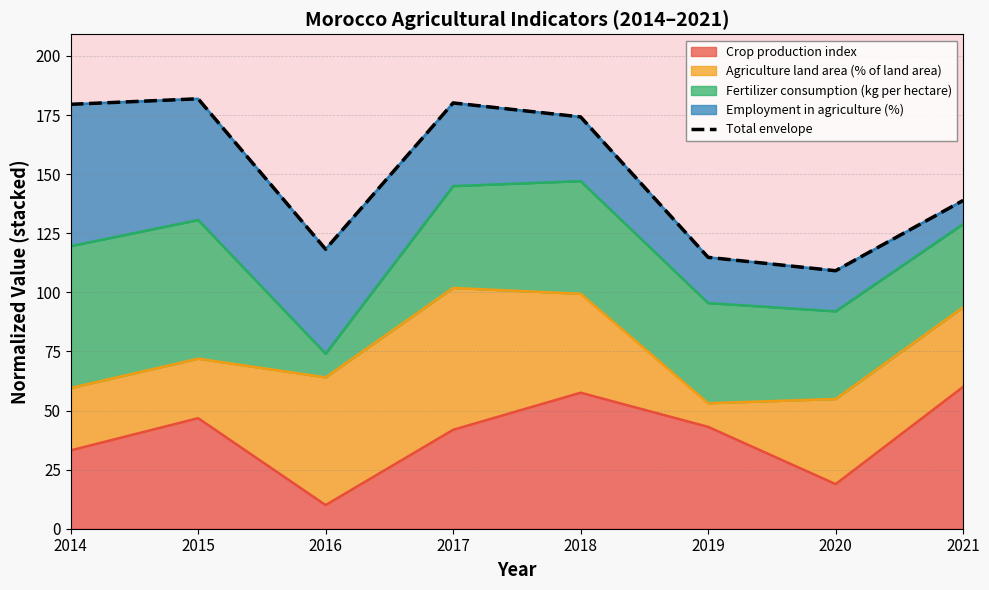

What is the ratio of the value at 2017 to the value at 2015?

1.0